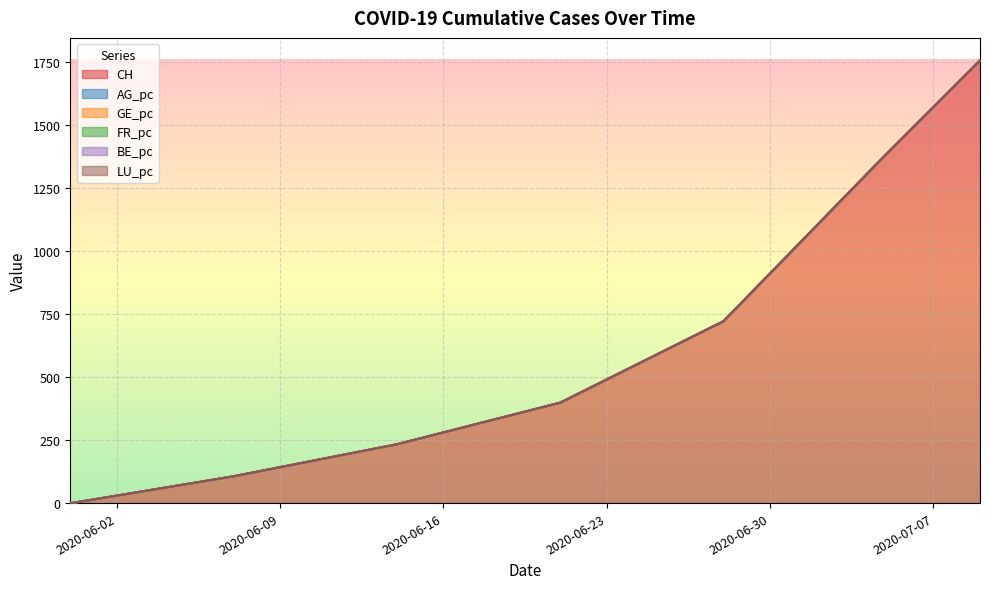

True or false: FR_pc and BE_pc cross at least once.

False